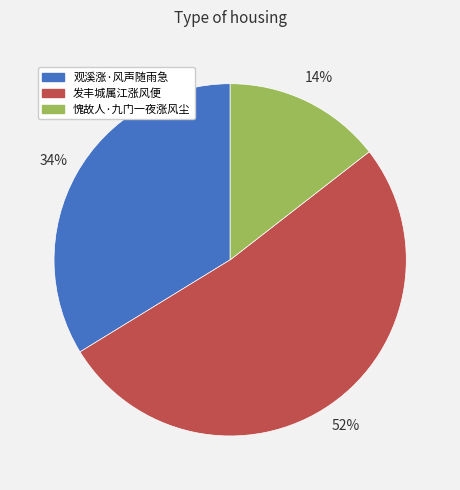

Is the sum of 发丰城属江涨风便 and 观溪涨·风声随雨急 greater than half?

Yes